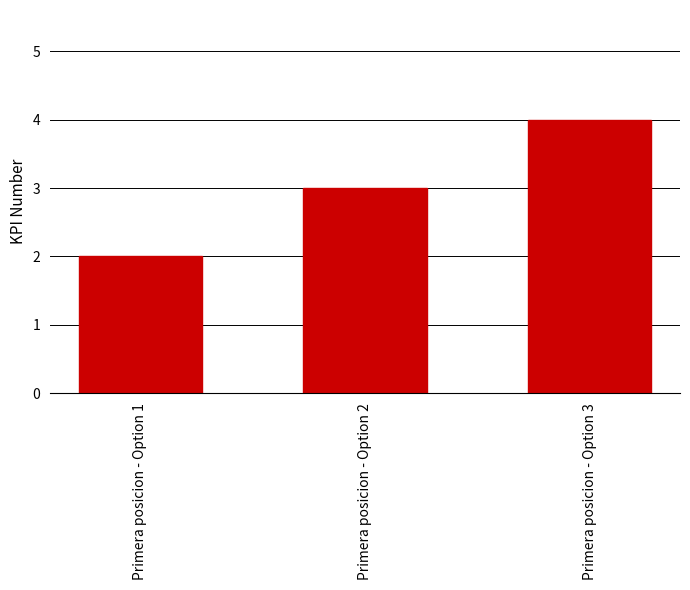

Rank the categories by value from lowest to highest.

Primera posicion - Option 1, Primera posicion - Option 2, Primera posicion - Option 3